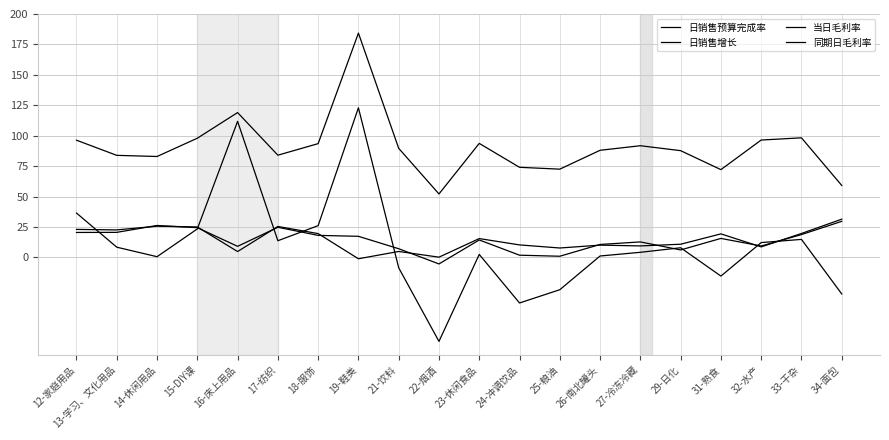

At 26-南北罐头, list the series in order from largest to smallest.

日销售预算完成率, 同期日毛利率, 当日毛利率, 日销售增长